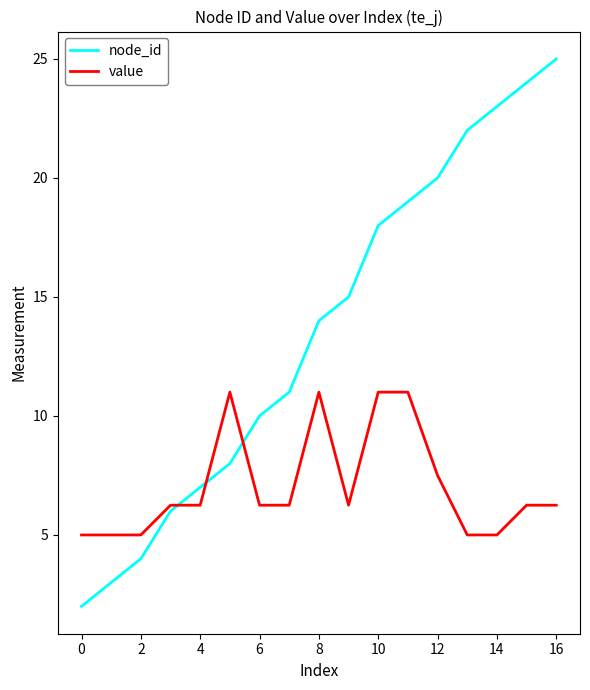

Which series has the largest range (max minus min)?

node_id